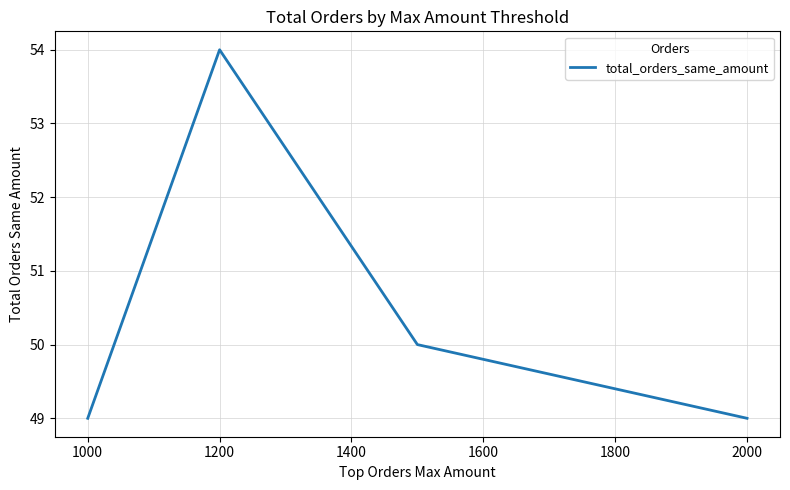

What is the average value?

50